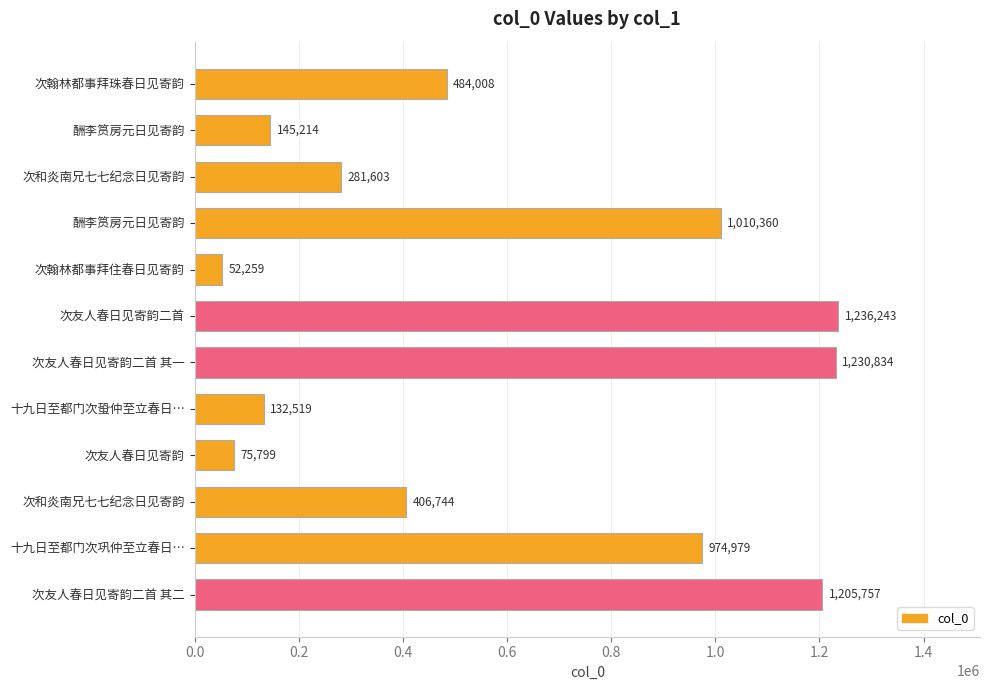

Count the number of categories in the chart.

12